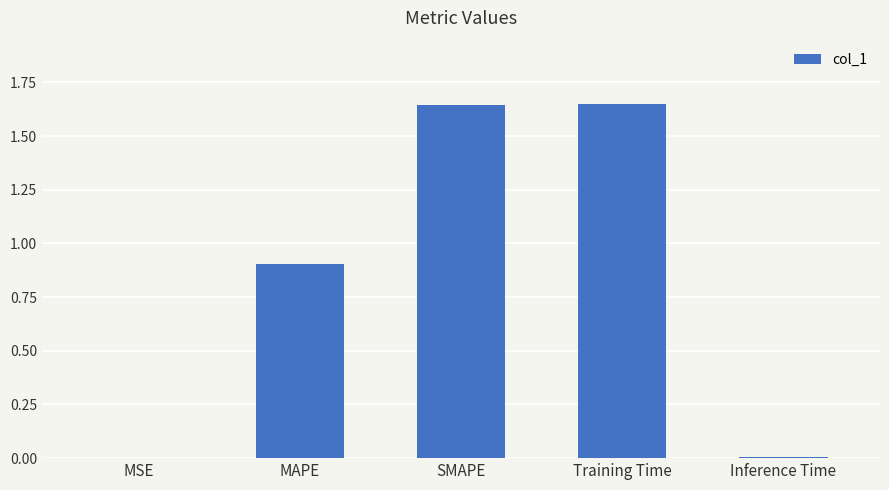

Which has a higher value, Training Time or MAPE?

Training Time